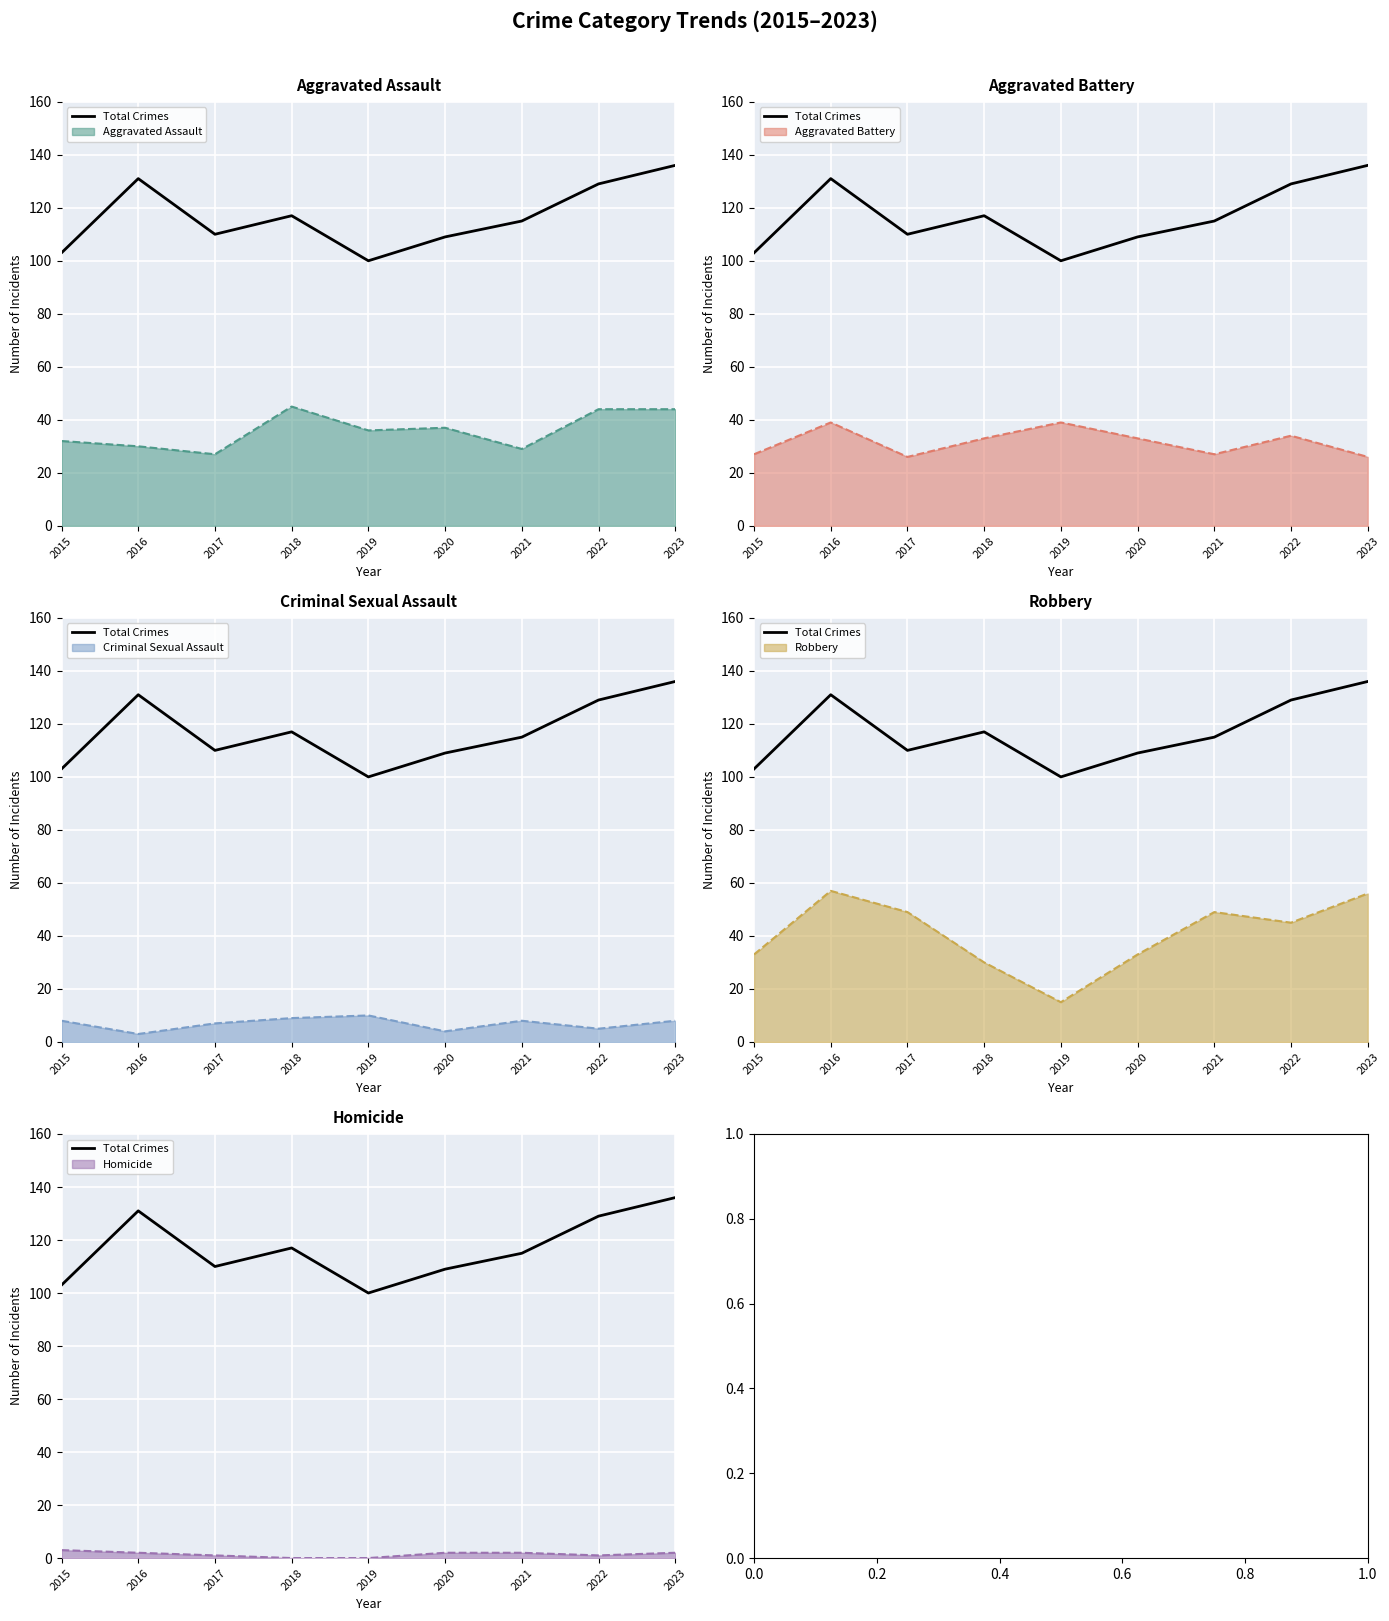

What is the difference between the maximum and minimum values?

36